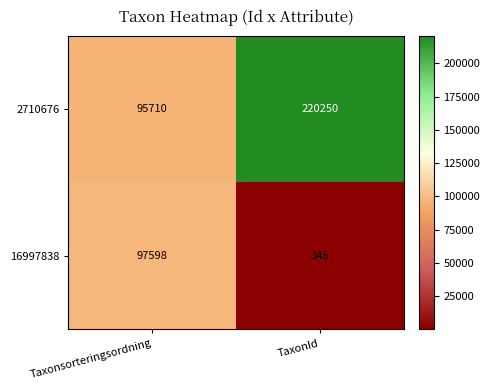

The 2710676 series shows 95710 at Taxonsorteringsordning. True or false?

True